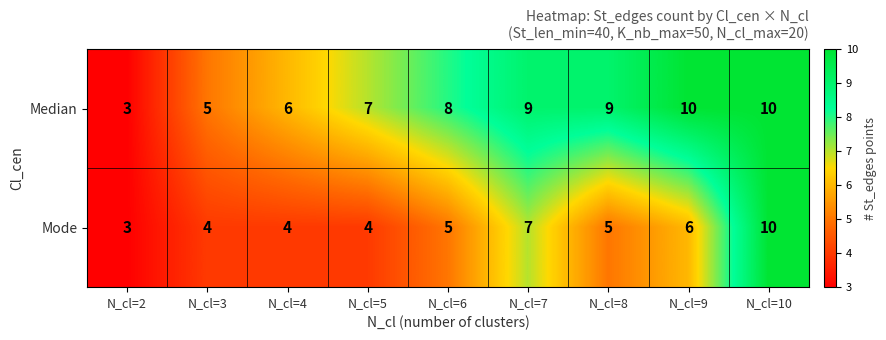

What is the smallest value displayed?

3